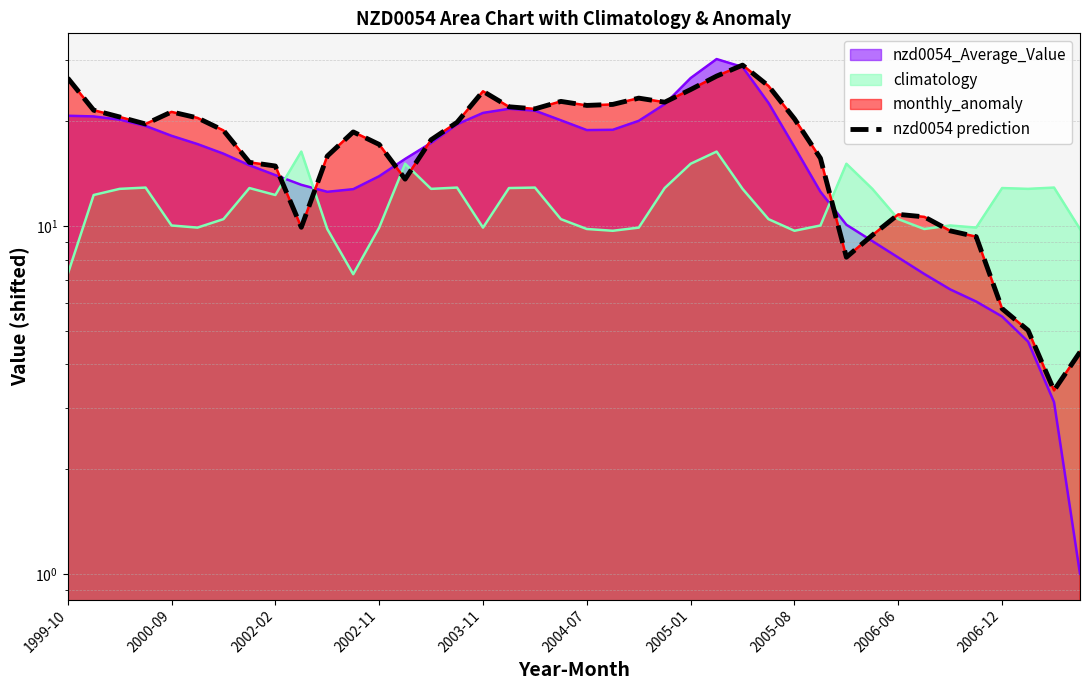

Rank the categories by value from lowest to highest.

38, 39, 37, 36, 30, 35, 31, 34, 2006-12, 33, 32, 13, 2006-06, 2005-08, 29, 10, 12, 14, 11, 2005-01, 2002-11, 15, 28, 2004-07, 2002-02, 2003-11, 2000-09, 18, 17, 20, 21, 23, 19, 22, 16, 24, 27, 1999-10, 25, 26